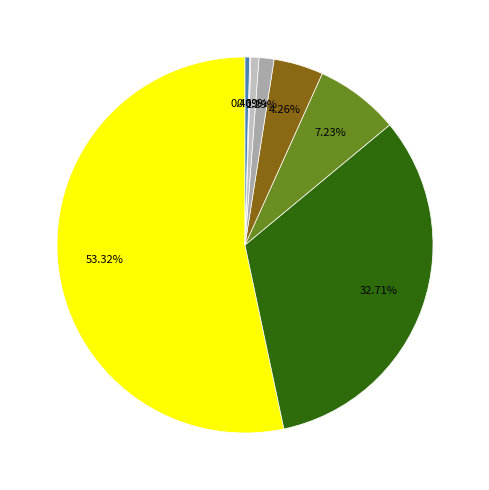

What is the smallest slice in the pie chart?

Graduate Degree